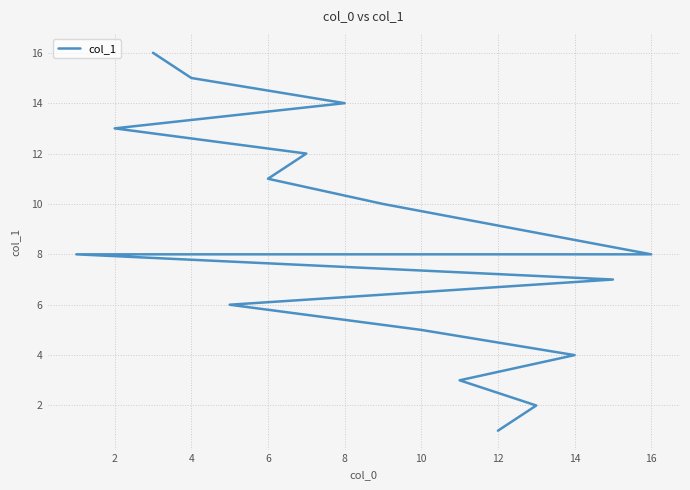

What is the sum of all values?

135